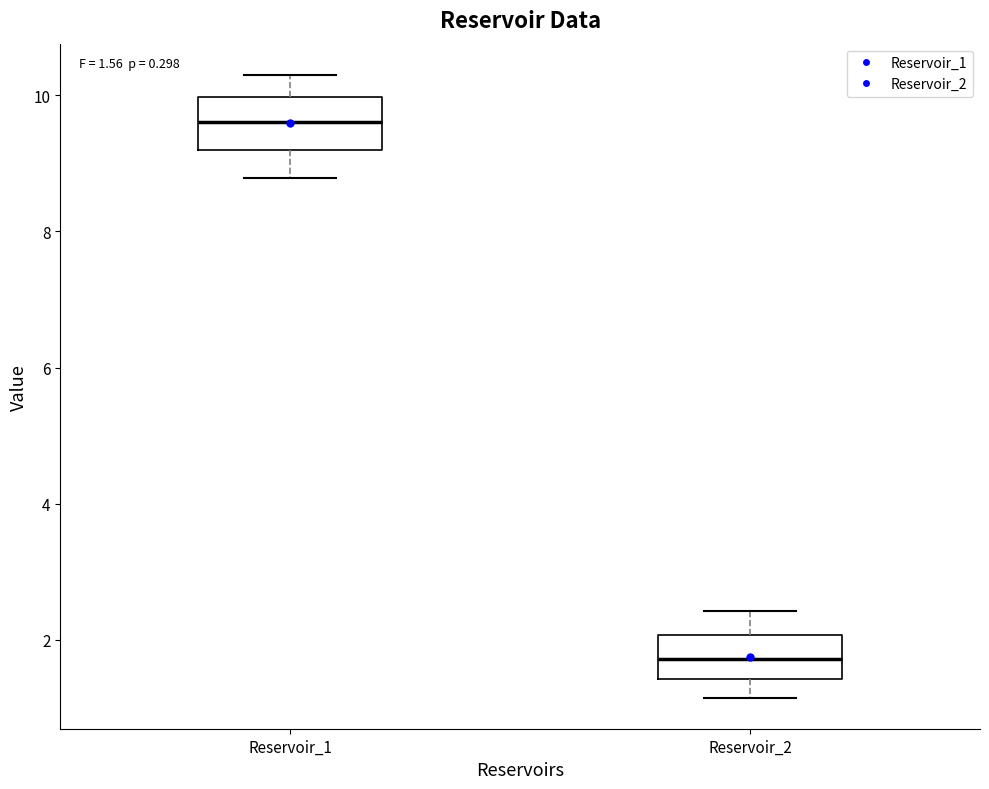

Which box's median line is the highest?

Reservoir_1